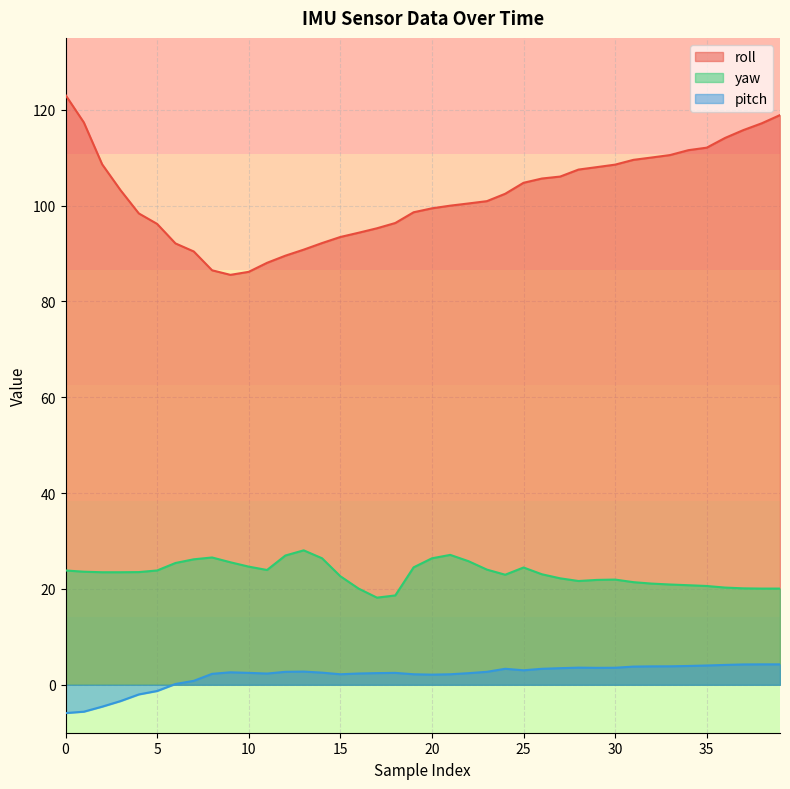

What is the value of the roll point at the 26th from the left?

104.8